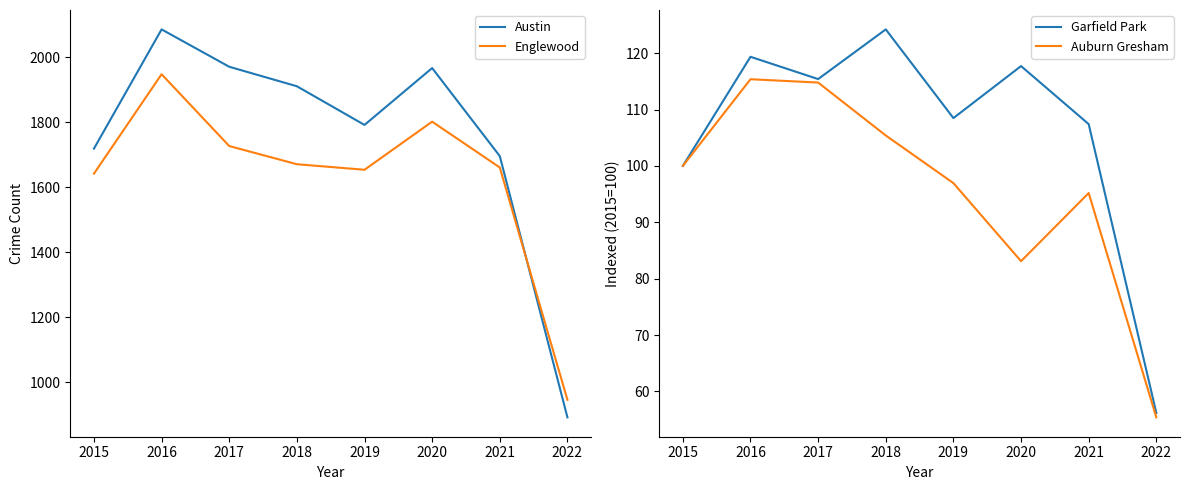

Which series has the largest range (max minus min)?

Austin